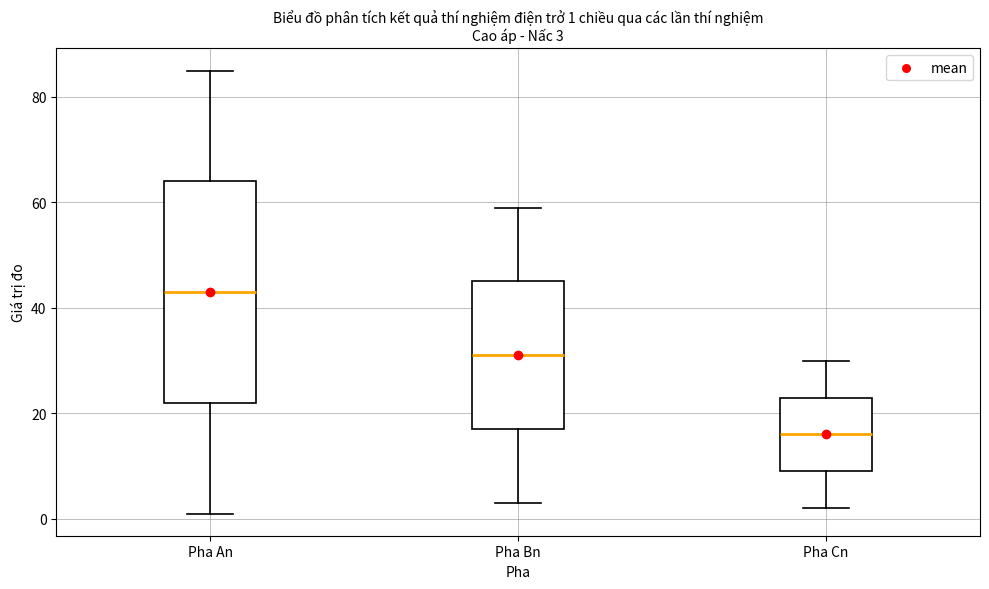

Which box's median line is the lowest?

Pha Cn